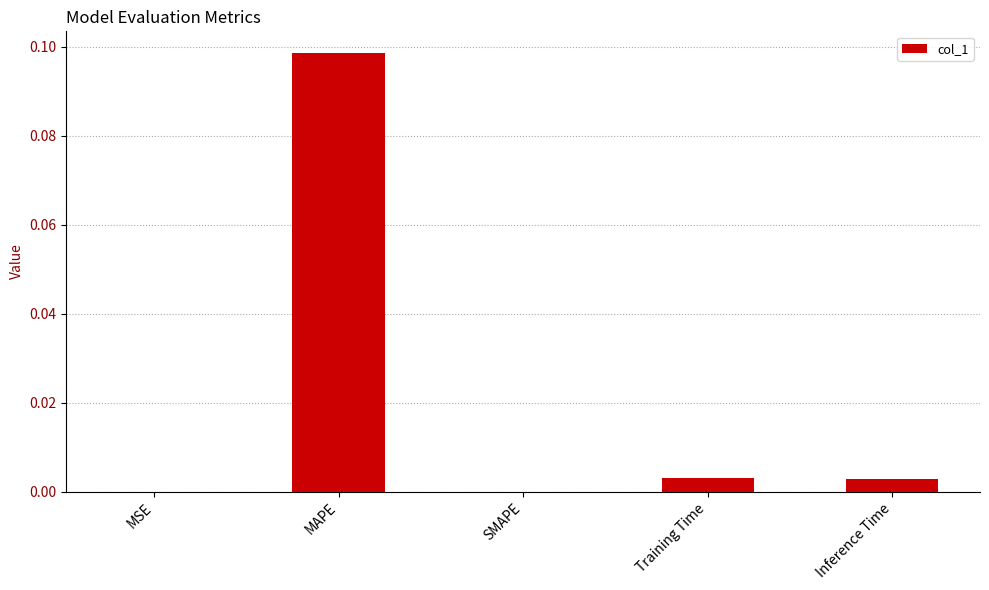

Which label corresponds to the largest value in the chart?

MAPE